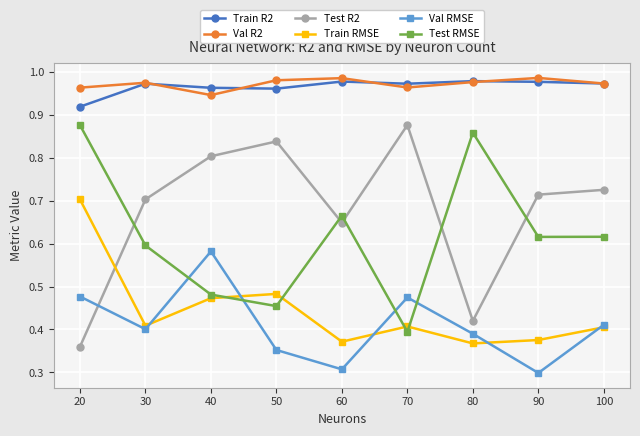

Which category has the highest value in the Test R2 series?

70